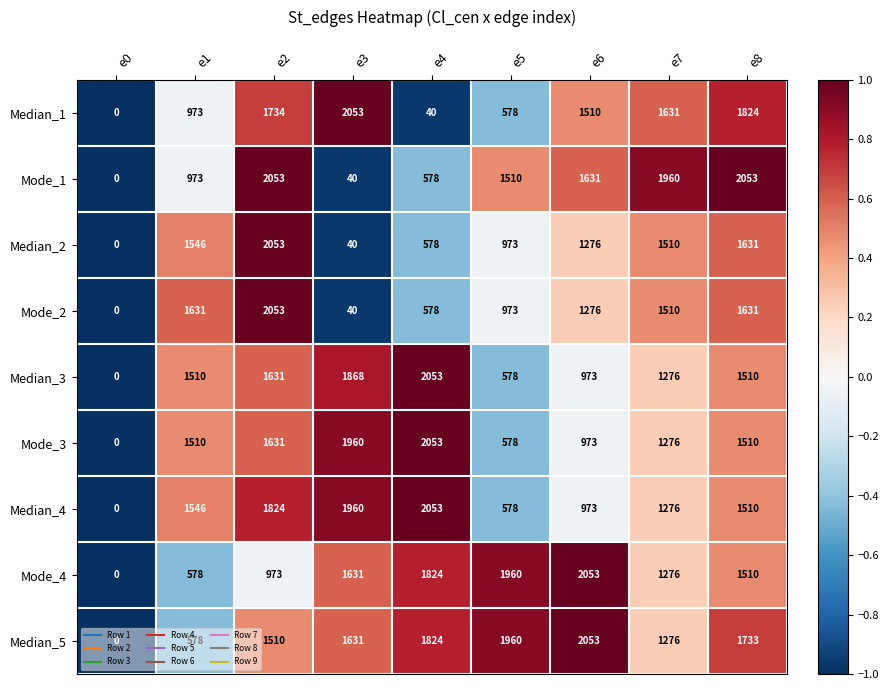

Is it true that Median_4 equals 1824 at e2?

True